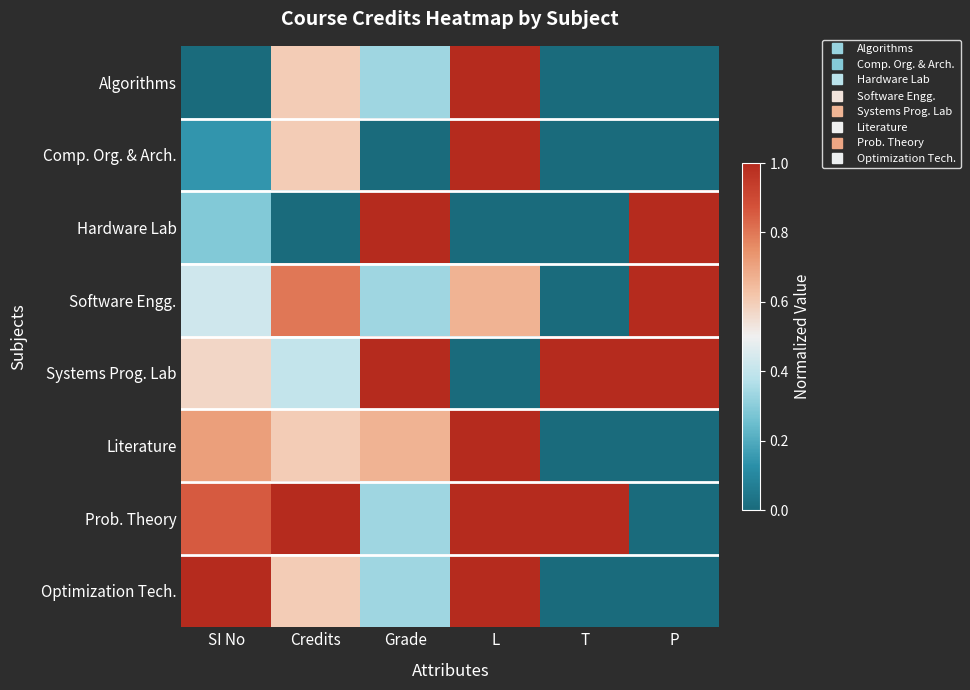

Reading left to right, transcribe all the data shown in this chart.

Algorithms: SI No=0.0	Credits=0.6	Grade=0.3	L=1.0	T=0.0	P=0.0
Comp. Org. & Arch.: SI No=0.1	Credits=0.6	Grade=0.0	L=1.0	T=0.0	P=0.0
Hardware Lab: SI No=0.3	Credits=0.0	Grade=1.0	L=0.0	T=0.0	P=1.0
Software Engg.: SI No=0.4	Credits=0.8	Grade=0.3	L=0.7	T=0.0	P=1.0
Systems Prog. Lab: SI No=0.6	Credits=0.4	Grade=1.0	L=0.0	T=1.0	P=1.0
Literature: SI No=0.7	Credits=0.6	Grade=0.7	L=1.0	T=0.0	P=0.0
Prob. Theory: SI No=0.9	Credits=1.0	Grade=0.3	L=1.0	T=1.0	P=0.0
Optimization Tech.: SI No=1.0	Credits=0.6	Grade=0.3	L=1.0	T=0.0	P=0.0